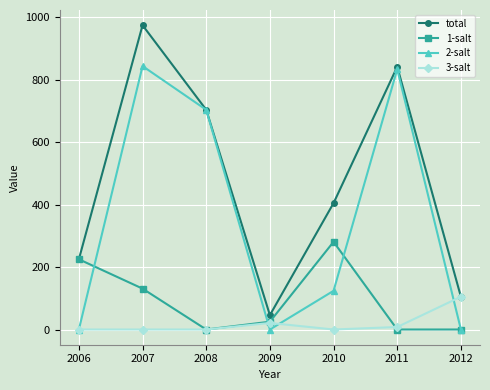

What is the maximum value for total?

975